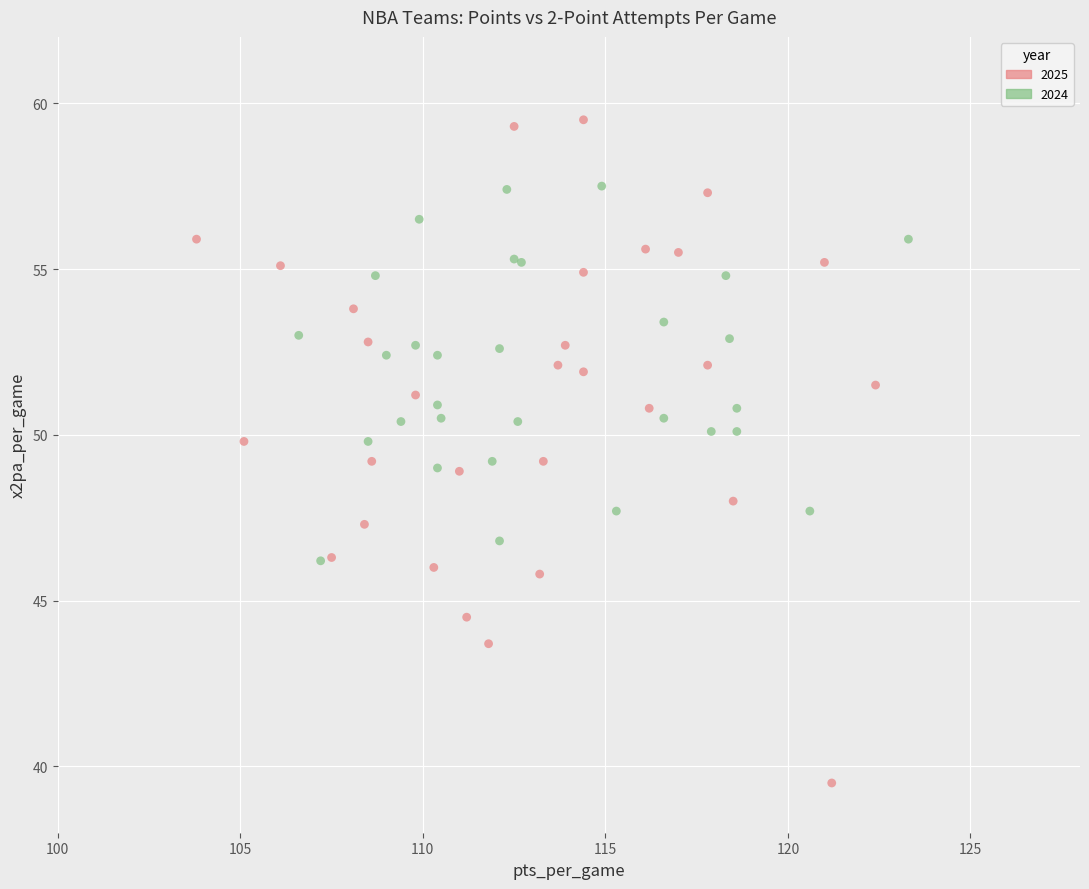

Which series contains the lowest Y value?

2025